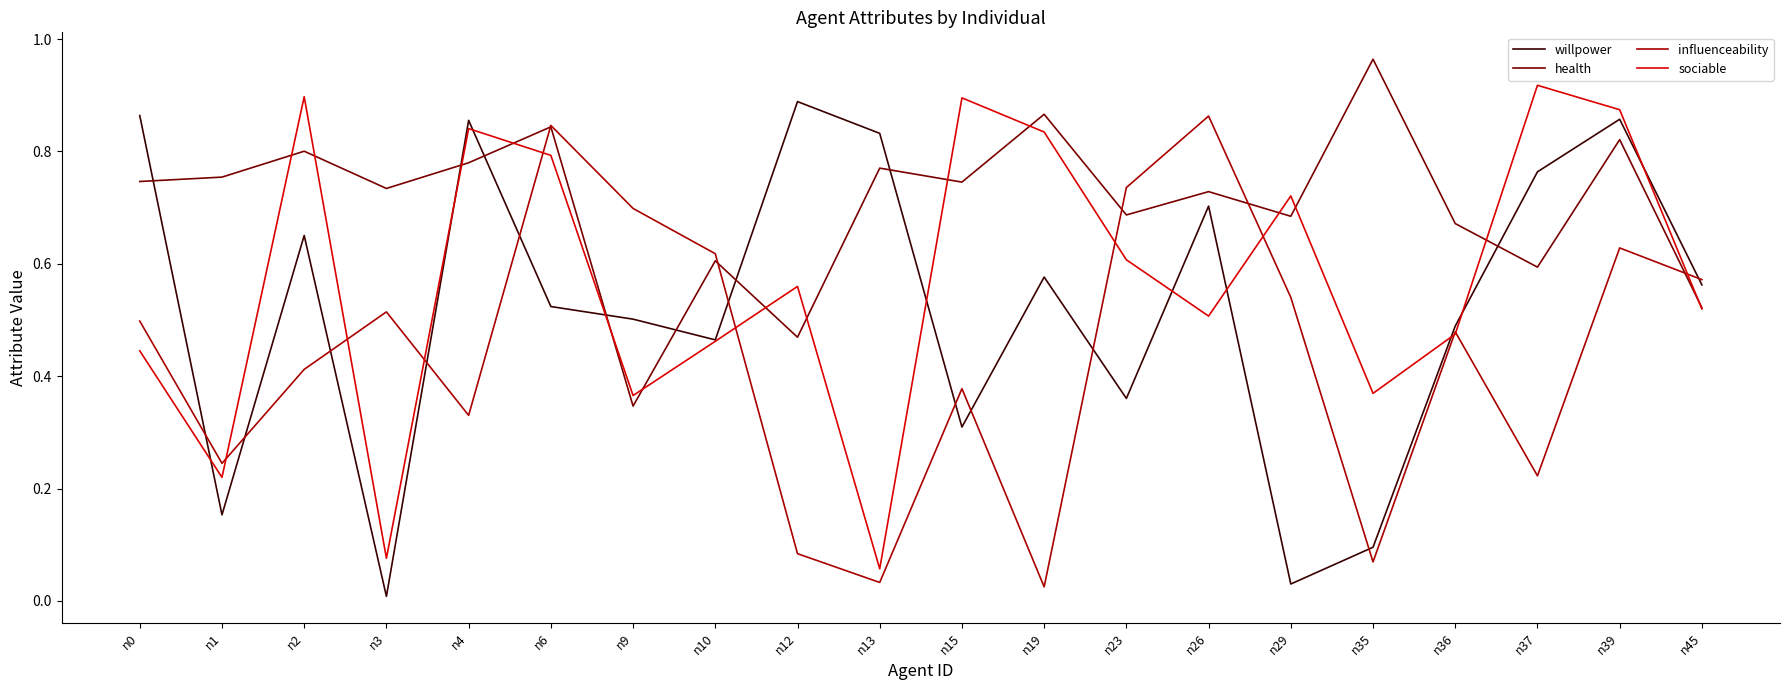

Which label corresponds to the largest value in the chart?

n35